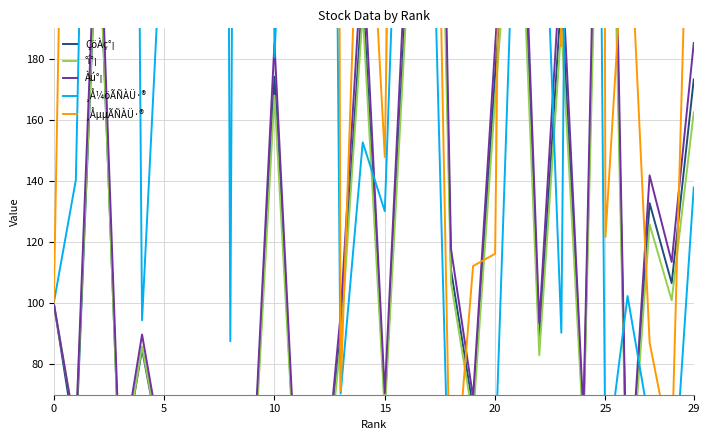

How many series are shown in this chart?

5